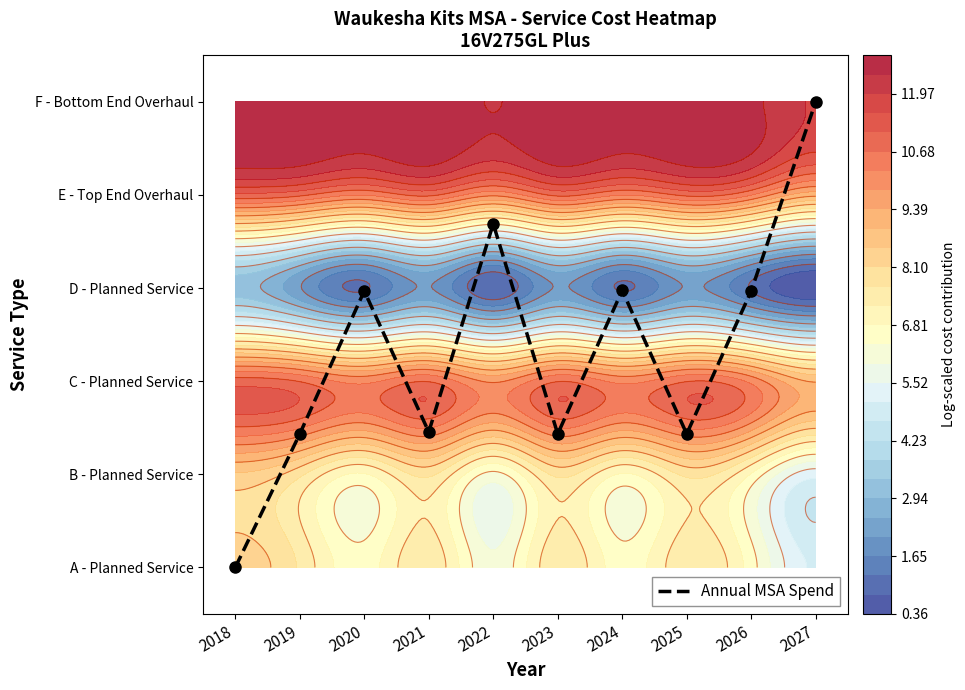

The chart shows a value of 1.5 at 2021. True or false?

True